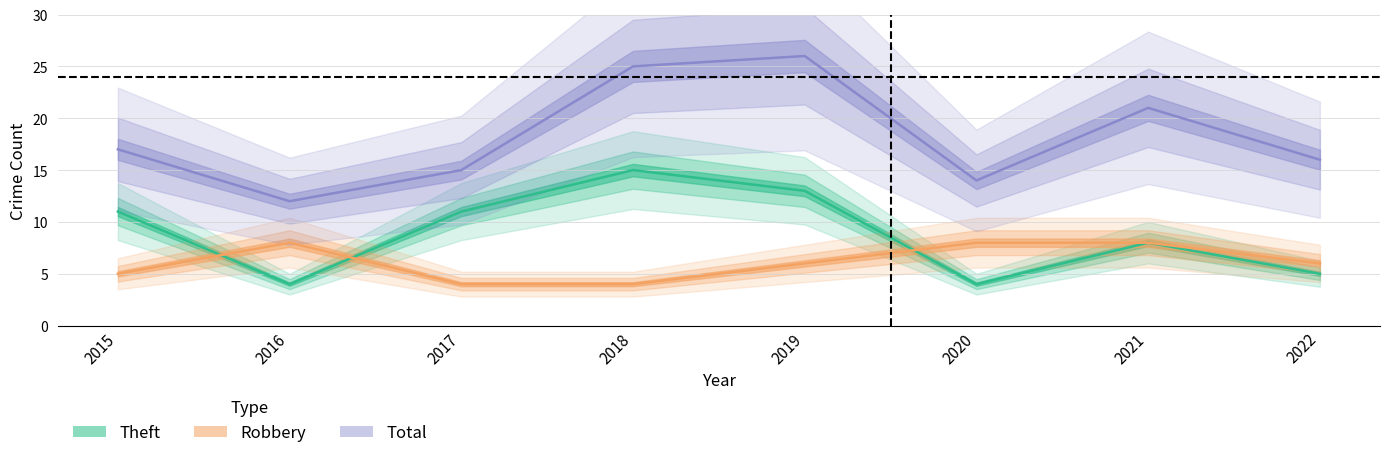

Which category has the lowest value in the Theft (center) series?

2016